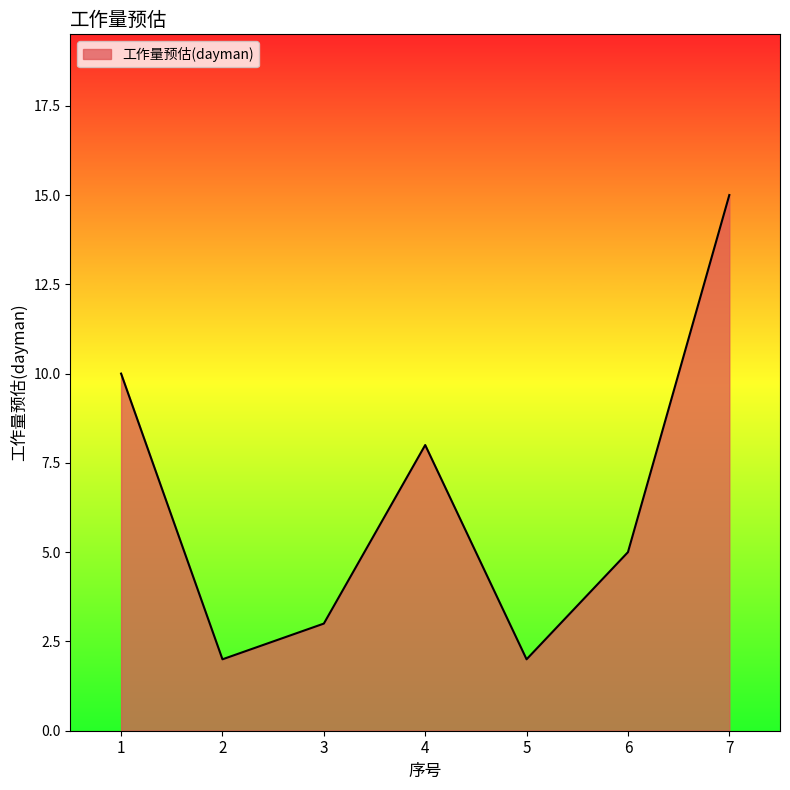

What is the maximum value shown in the chart?

15